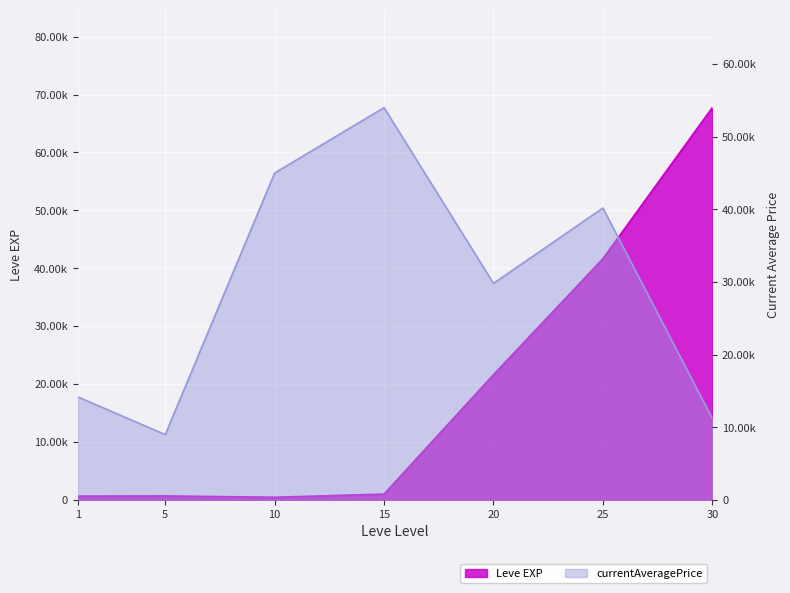

How many lines are shown in the chart?

2